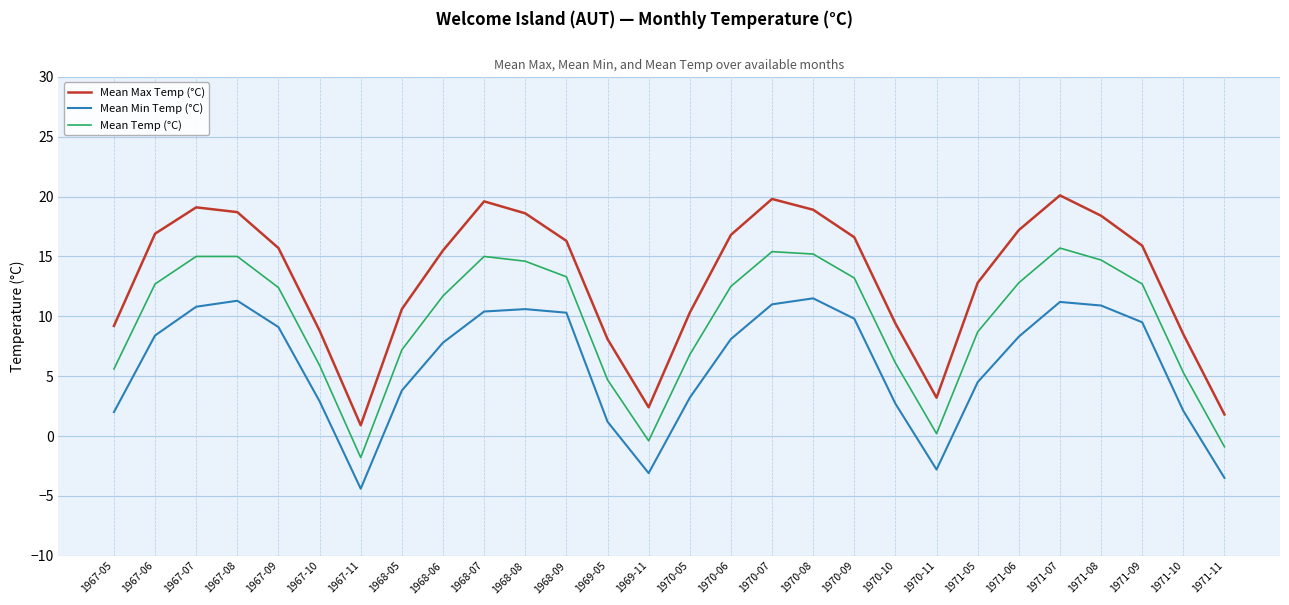

Which series changed the most between 1968-08 and 1969-05?

Mean Max Temp (°C)